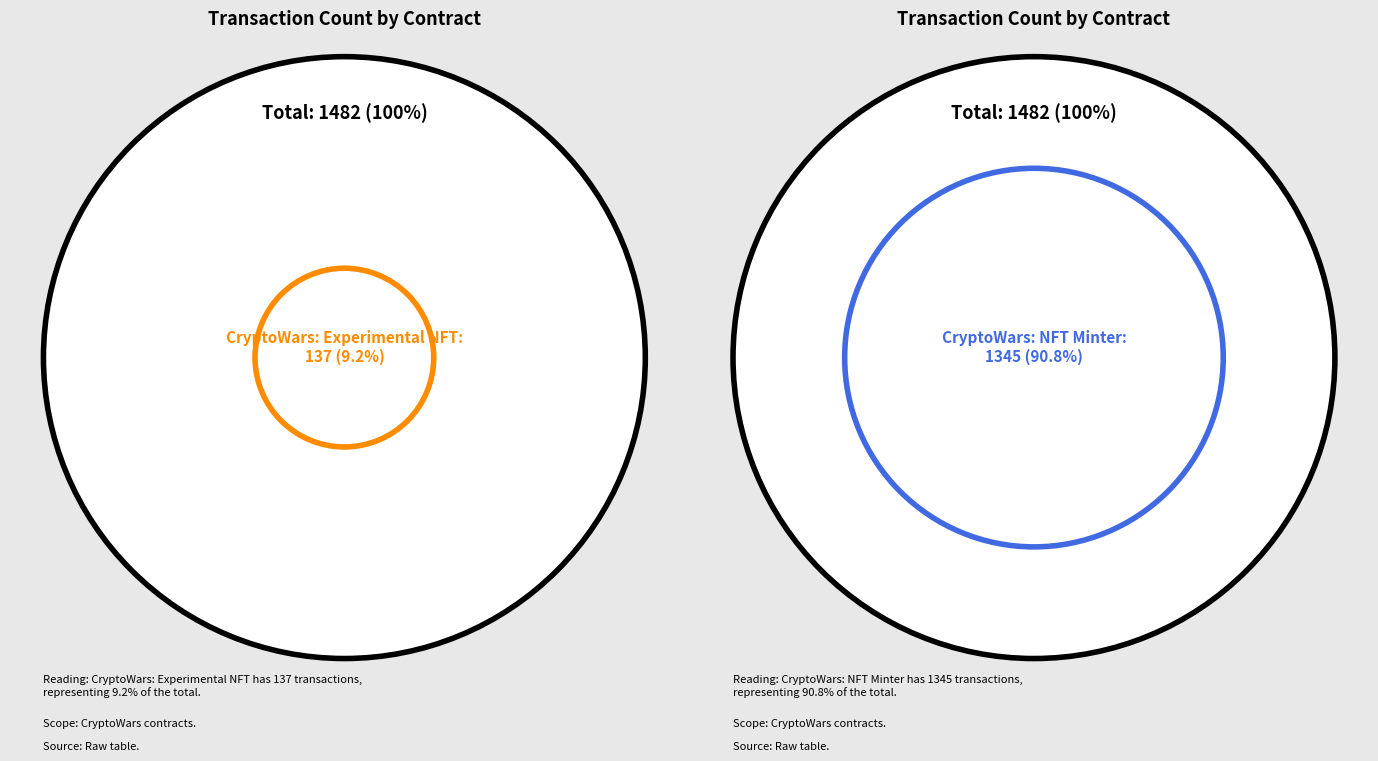

Is the sum of CryptoWars: NFT Minter and CryptoWars: Experimental NFT greater than half?

Yes